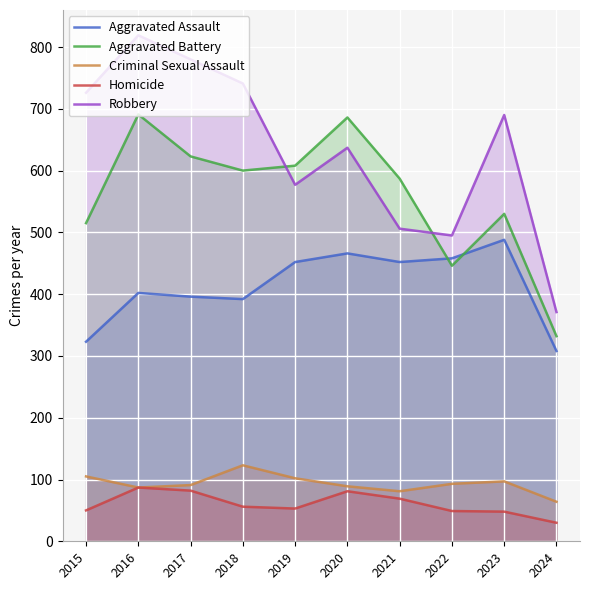

Which category has the highest value in the Aggravated Assault series?

2023